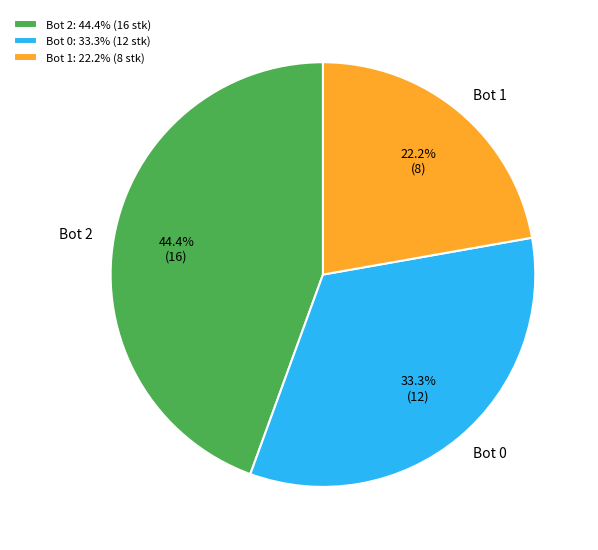

To the nearest percent, what is the average slice percentage?

33%